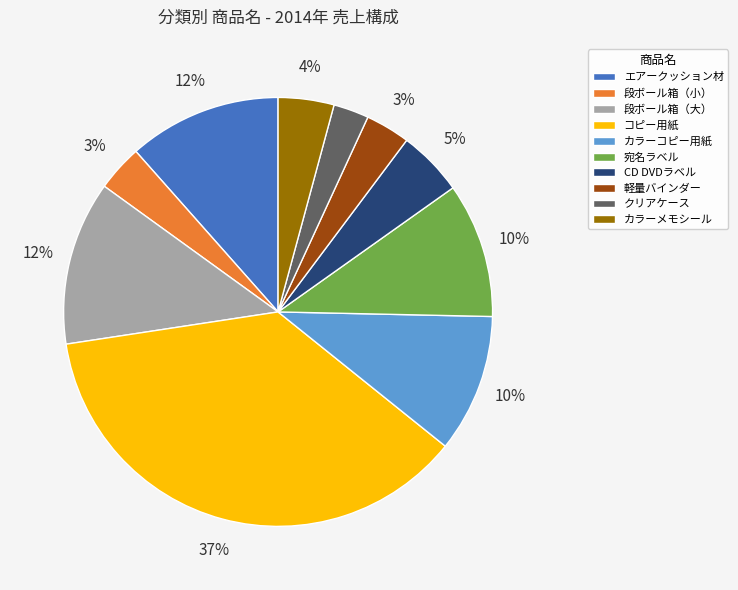

Which category has the biggest portion of the pie?

コピー用紙